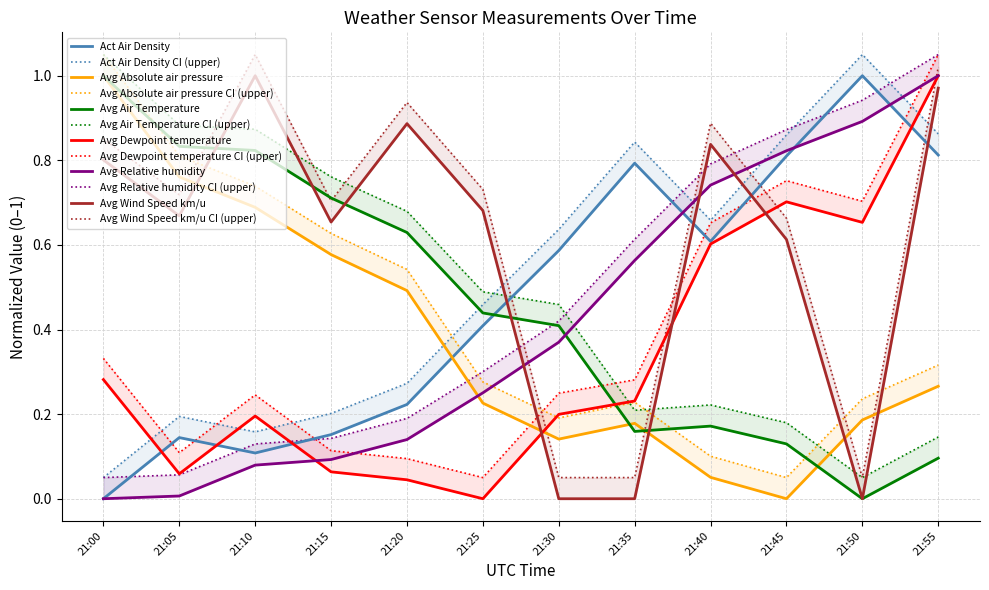

Which series ends up on top after the final intersection of Avg Relative humidity and Avg Dewpoint temperature?

Avg Dewpoint temperature